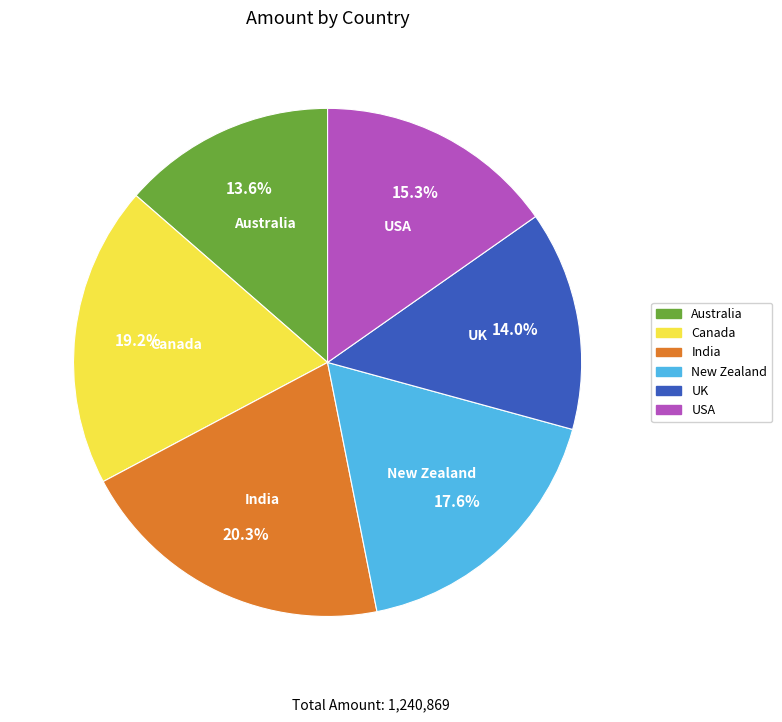

Is it true that USA is 15% of the pie?

True